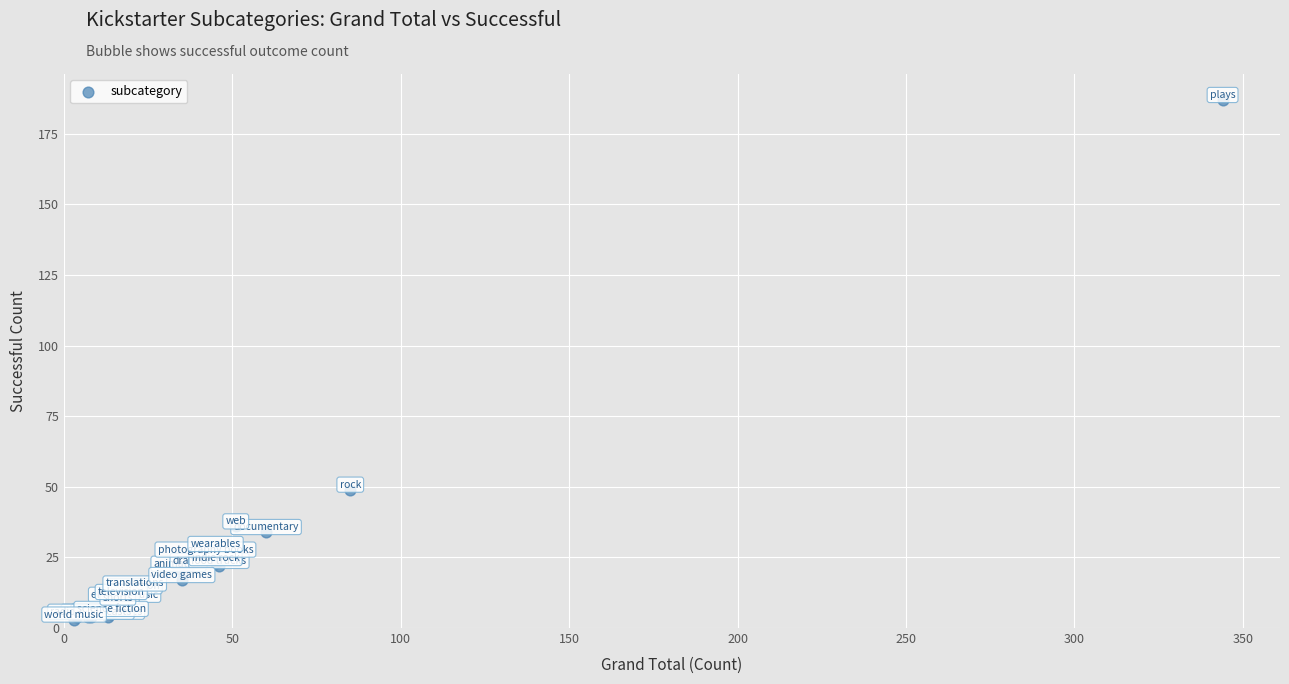

What Y value in the scatter plot is closest to 95?

49